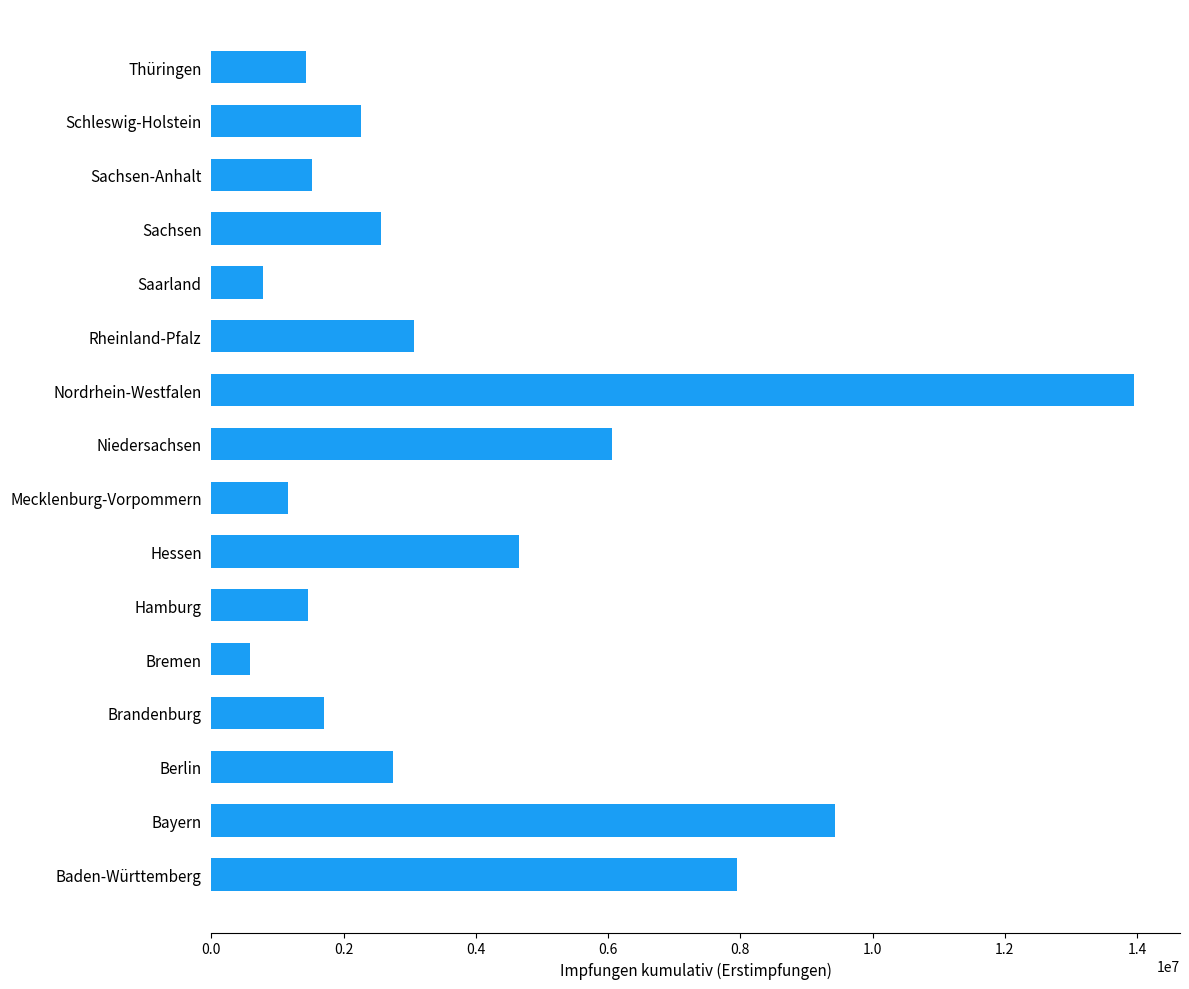

What is the difference between the values at Nordrhein-Westfalen and Berlin?

11202008